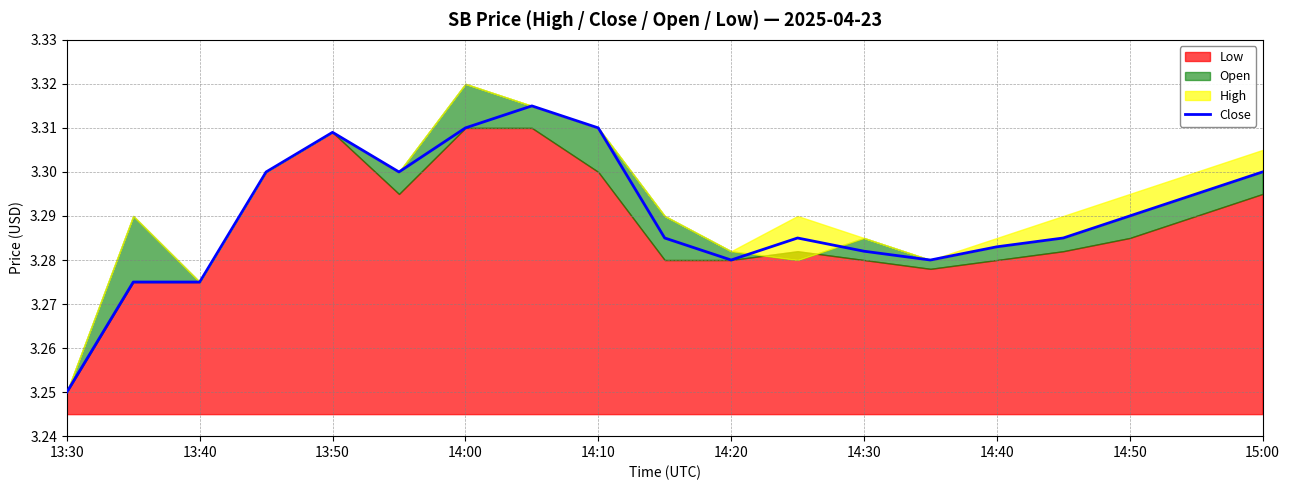

Does the chart display data point markers on the line(s)?

No